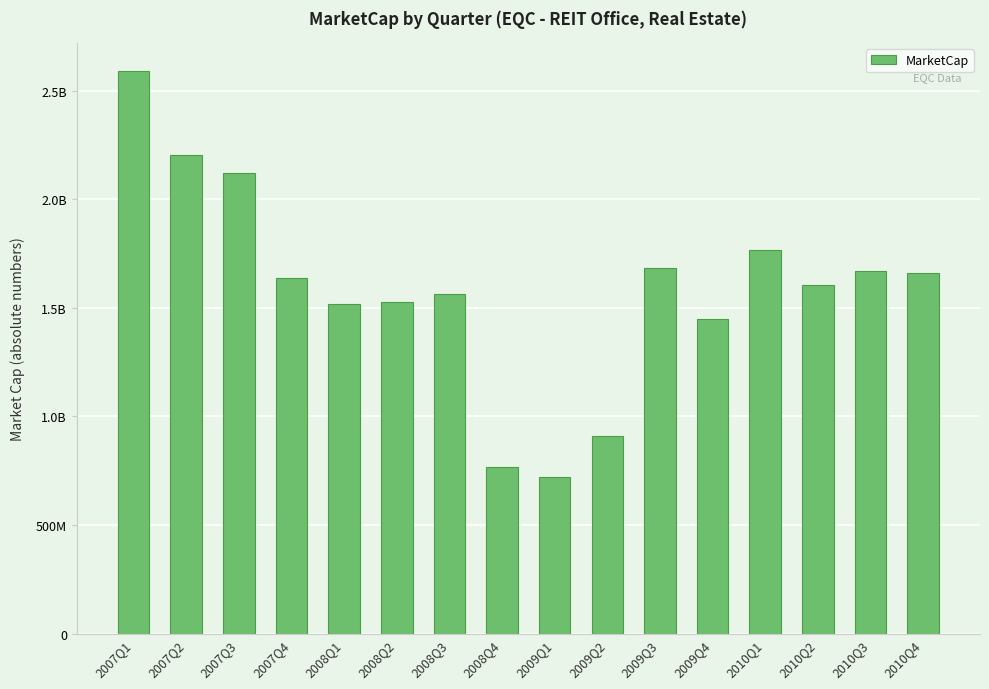

Does the chart contain any negative values?

No